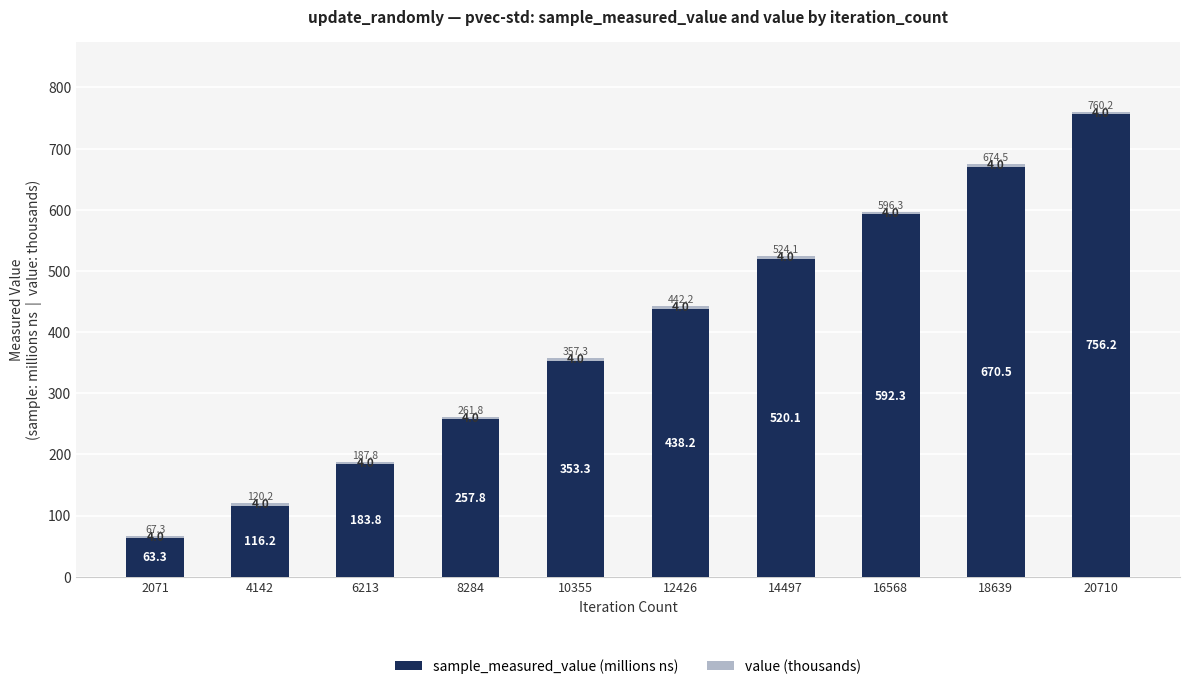

Which category has the lowest value in the sample_measured_value (millions ns) series?

2071